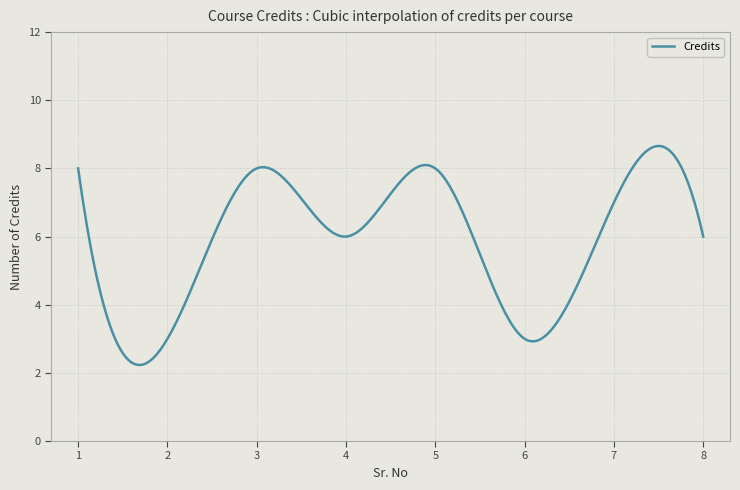

What is the difference between the maximum and minimum values?

6.4